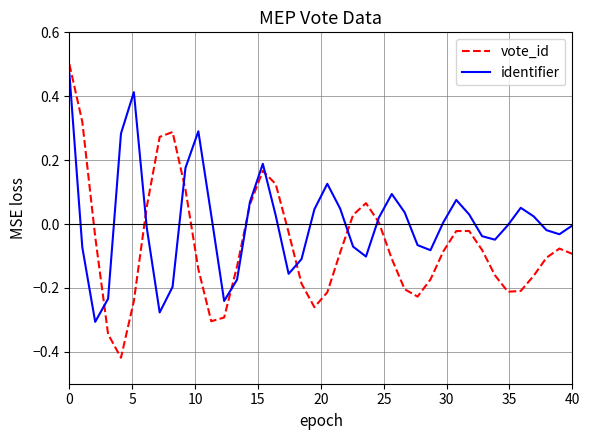

What is the difference between the maximum and minimum values in the identifier series?

0.8